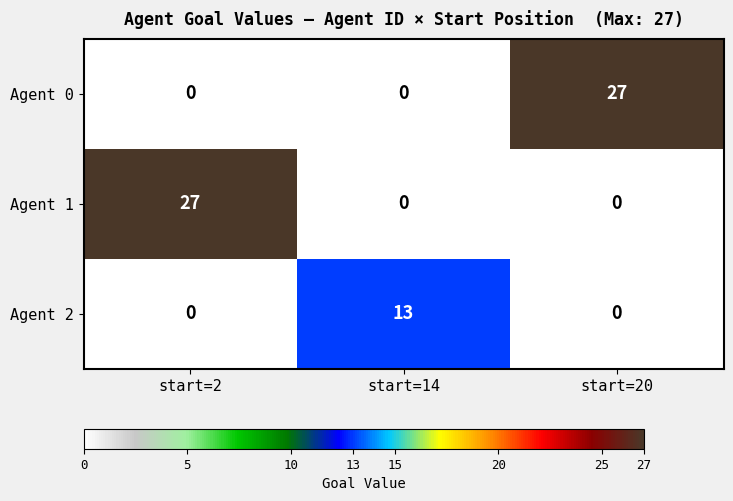

What is the total value across all series at start=20?

27